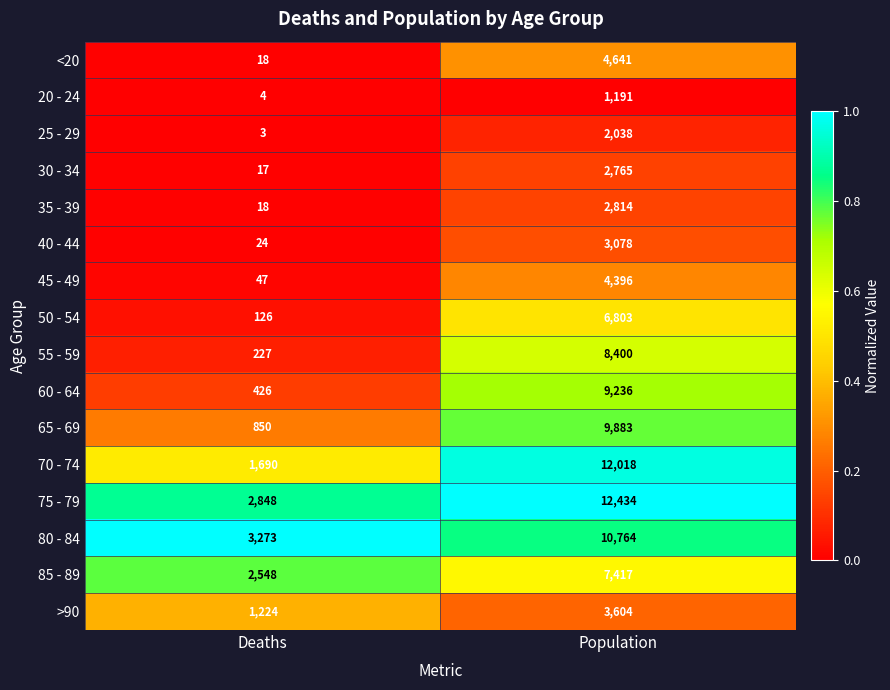

What is the difference between the highest and lowest values at Deaths?

3270